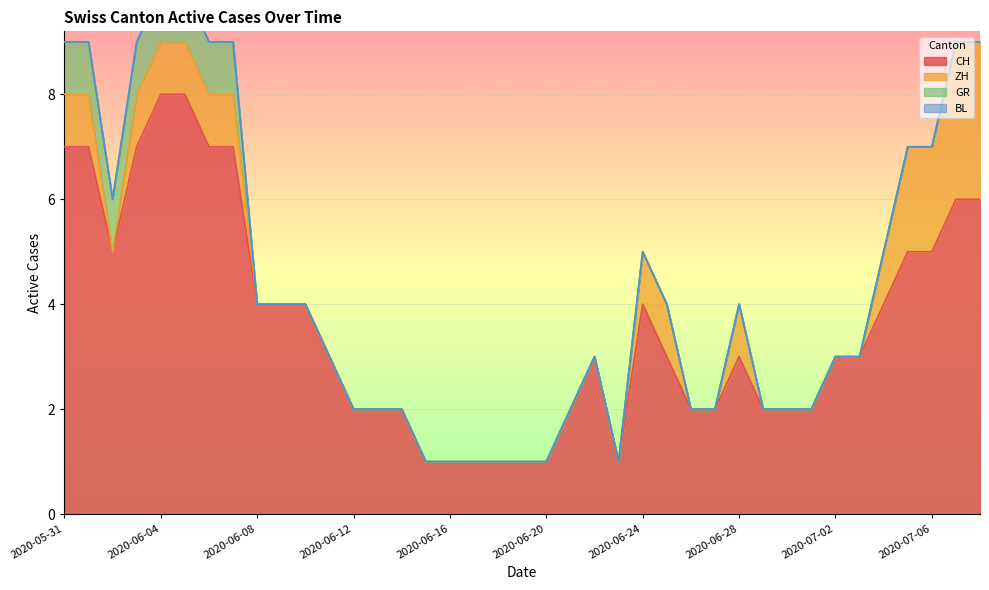

What is the greatest value displayed?

8